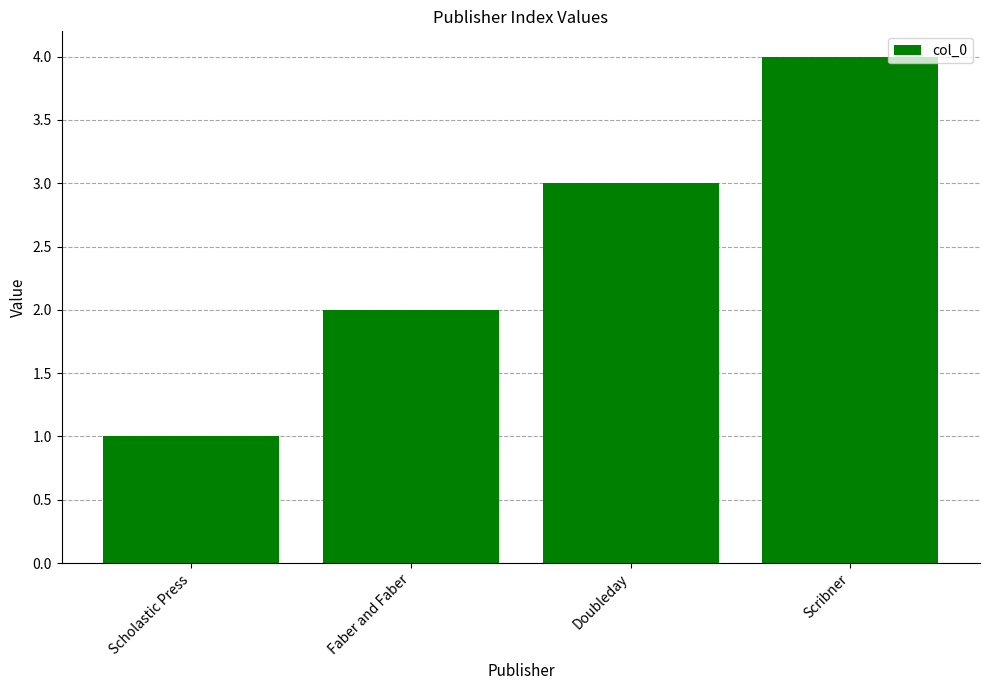

What is the label of the 3rd bar from the left?

Doubleday